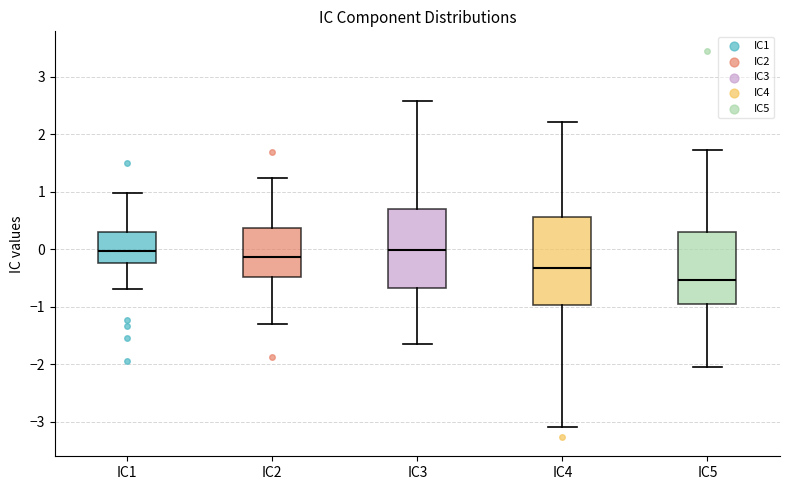

Reading left to right, read every box against the y-axis: the position of its median line, the range the box covers, and the ends of its whiskers. The values are not printed on the chart, so give them approximately, as read against the axis.

IC1: median 0.0, box -0.2 to 0.3, whiskers -0.7 to 1.0
IC2: median -0.1, box -0.5 to 0.4, whiskers -1.3 to 1.2
IC3: median 0.0, box -0.7 to 0.7, whiskers -1.6 to 2.6
IC4: median -0.3, box -1.0 to 0.6, whiskers -3.1 to 2.2
IC5: median -0.5, box -1.0 to 0.3, whiskers -2.1 to 1.7